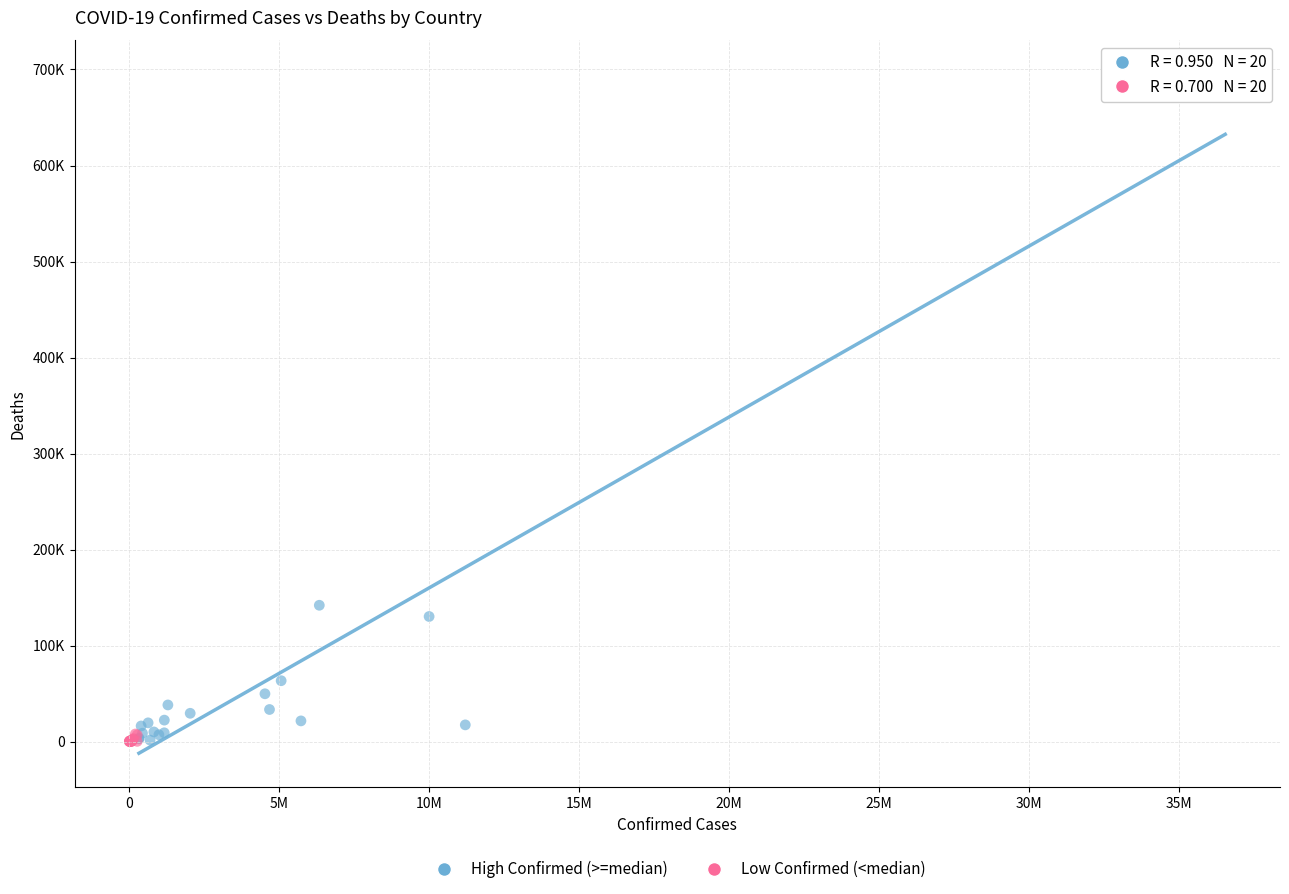

Which series contains the highest Y value?

High Confirmed (>=median)